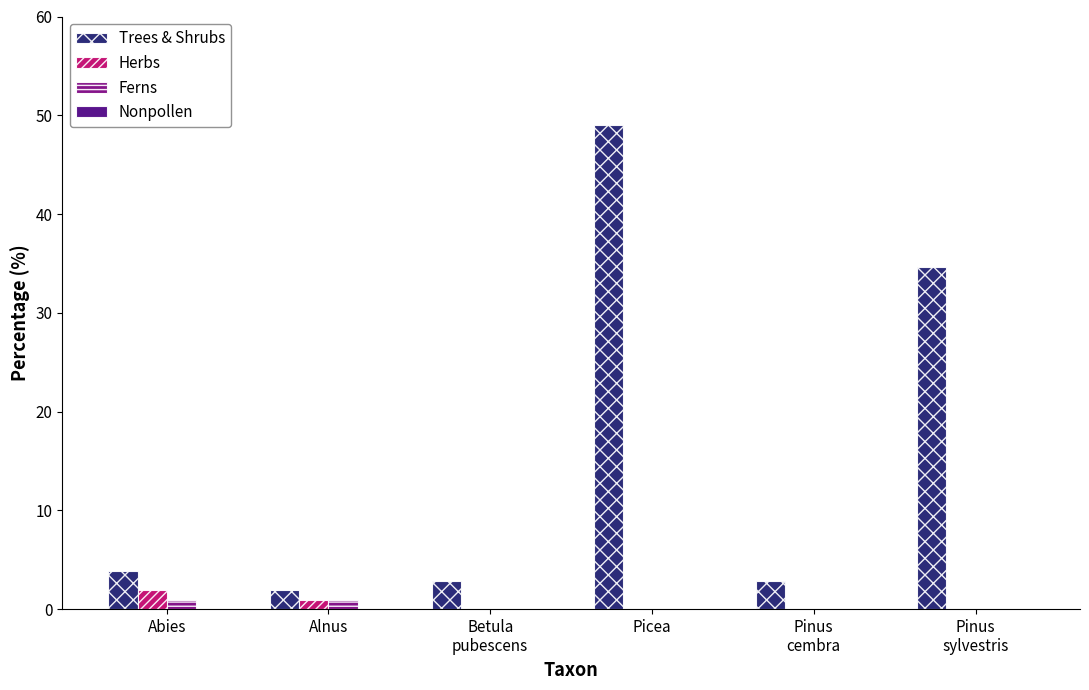

What is the highest value of the Trees & Shrubs series?

49.0